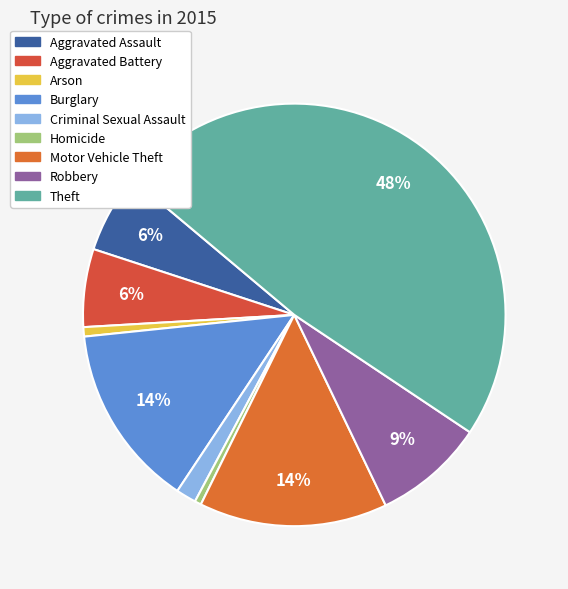

Which category has the smallest portion of the pie?

Homicide